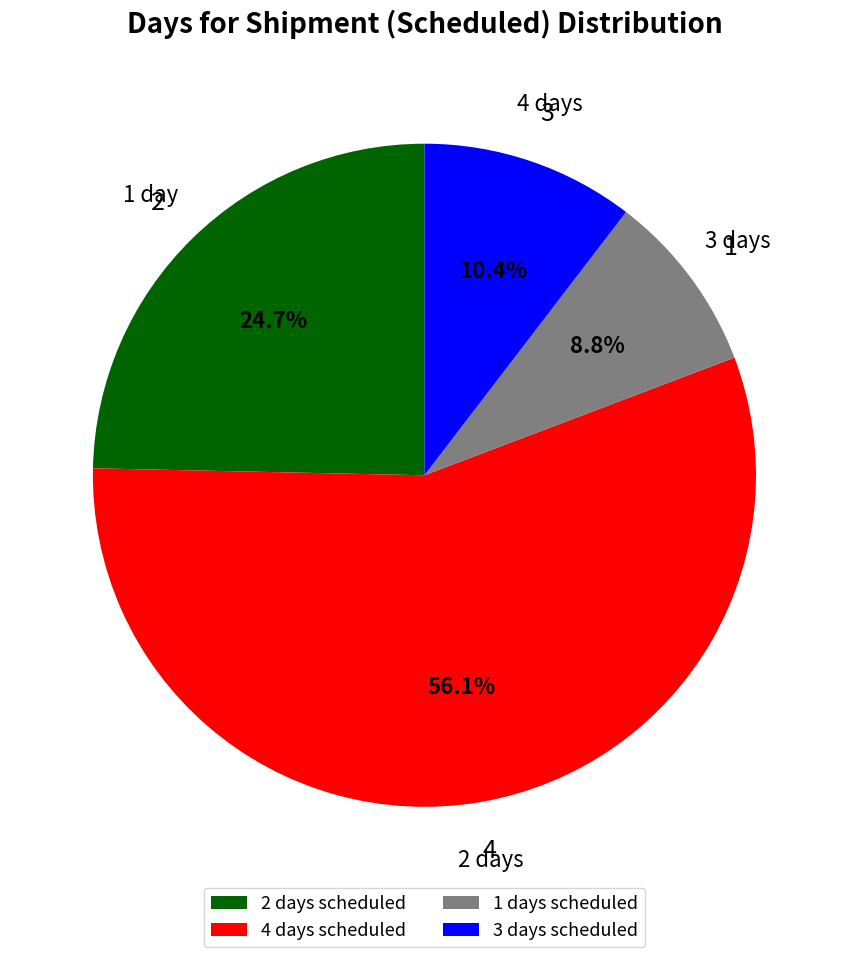

Does 4 represent more than half of the total?

No